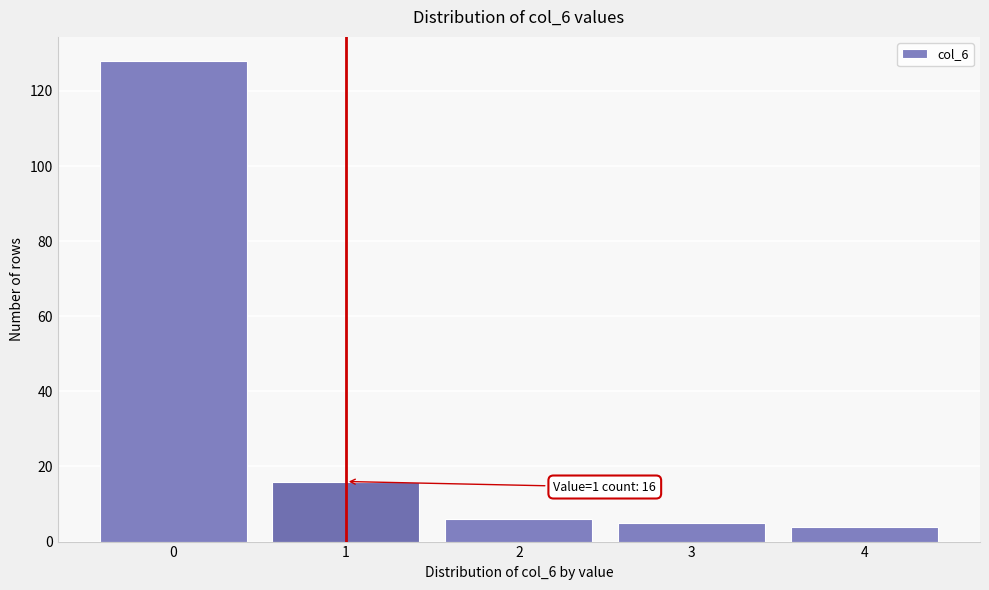

Reading right to left, list all the values displayed in this chart.

4	5	6	16	128